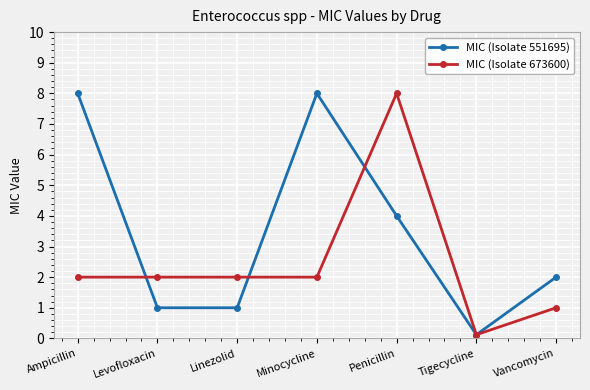

What is the approximate value of MIC (Isolate 673600) at Levofloxacin?

2.0